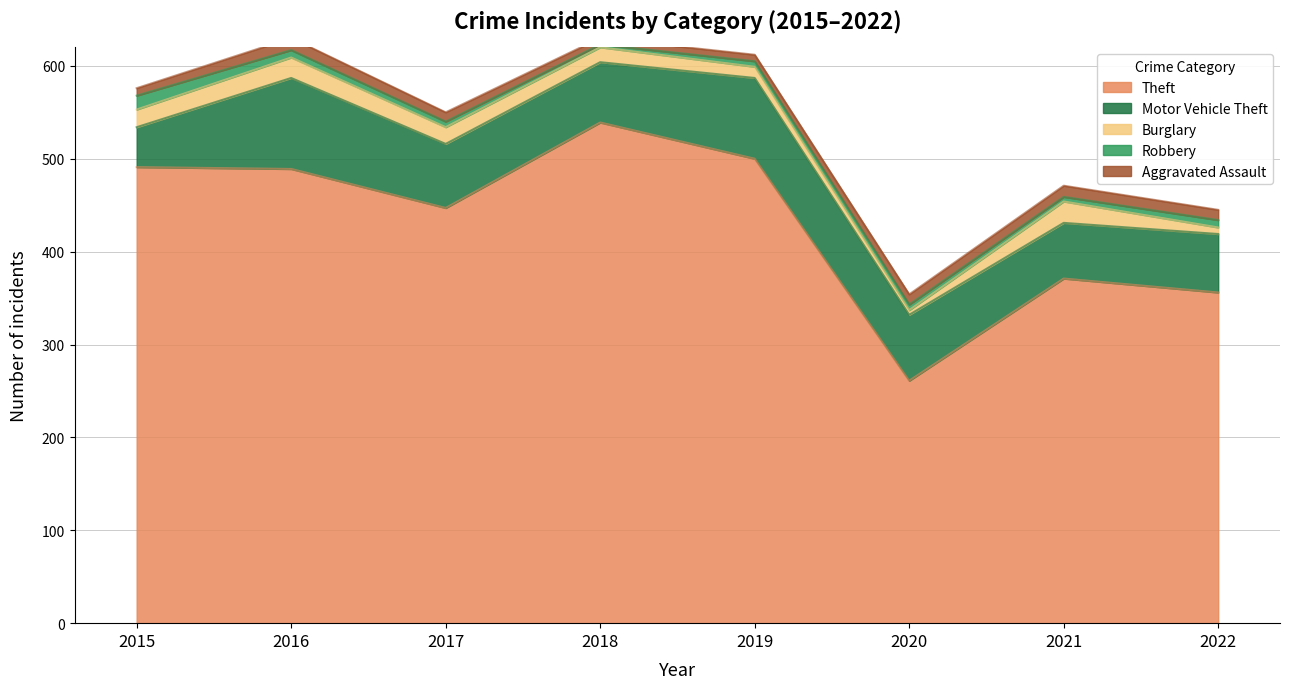

Which series changed the most between 2017 and 2018?

Theft